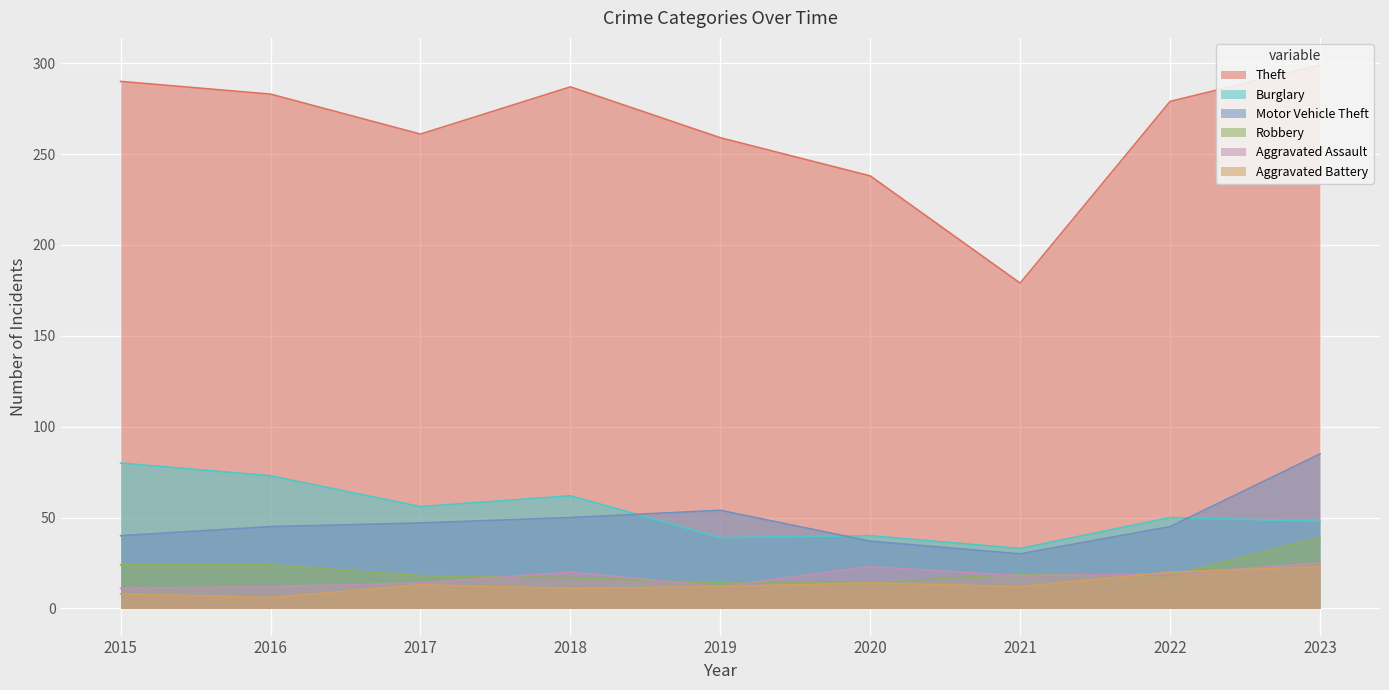

True or false: Aggravated Assault has a value of 34 at 2023.

False